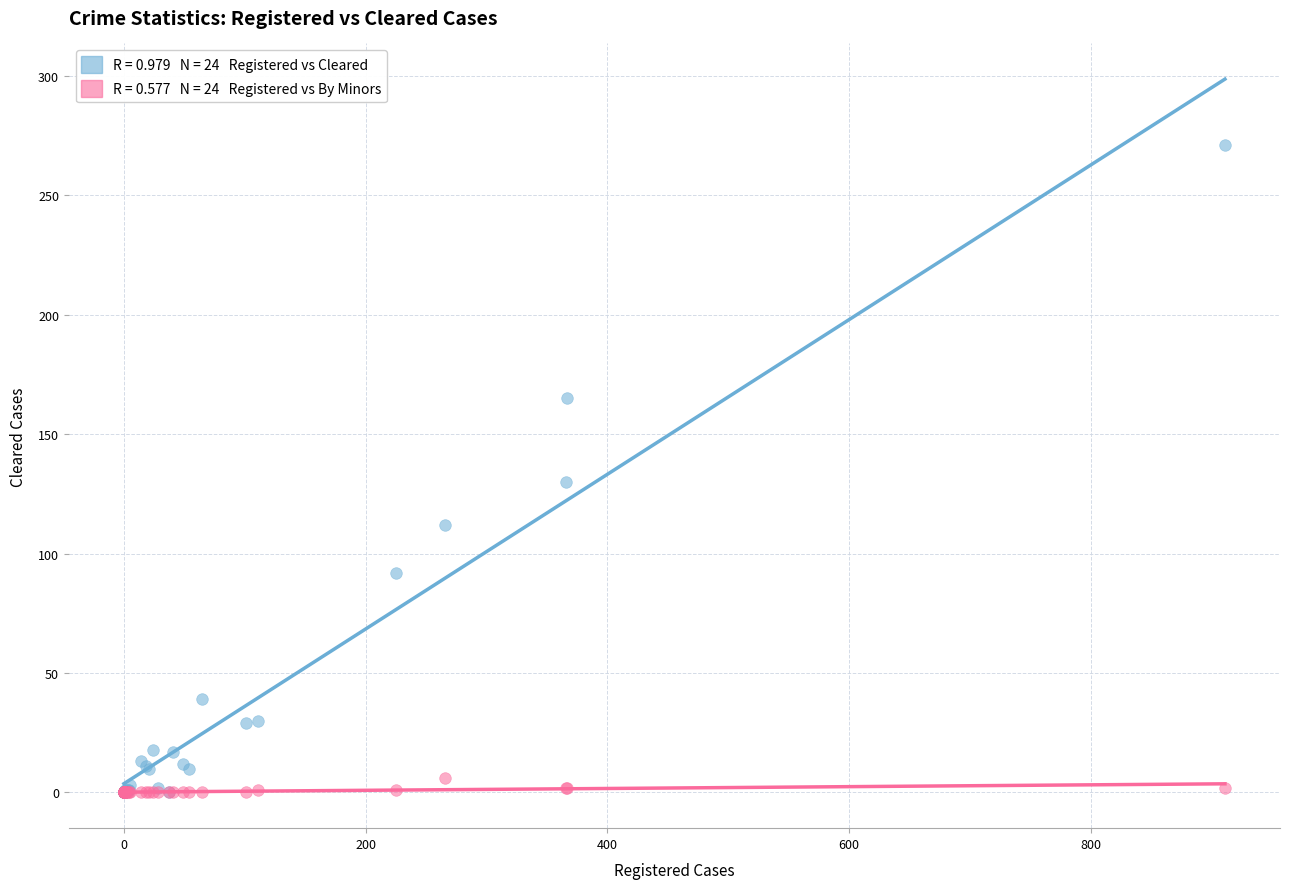

Across all series, what Y value is closest to 135?

130